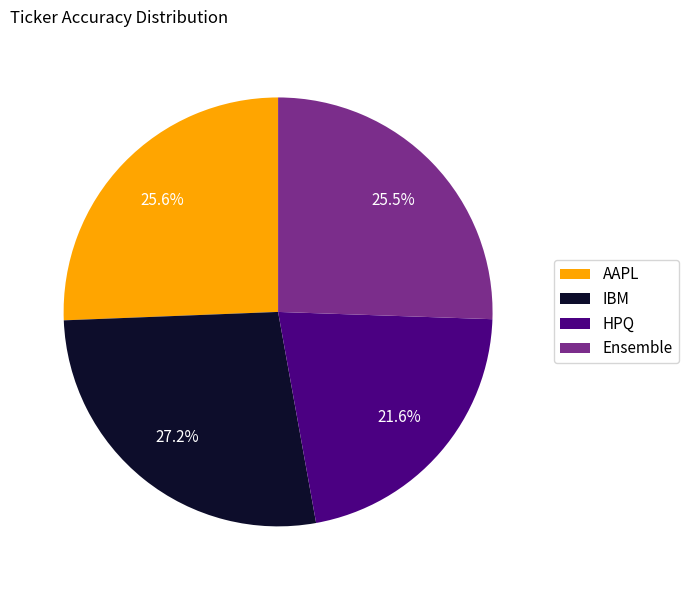

Does AAPL represent more than half of the total?

No